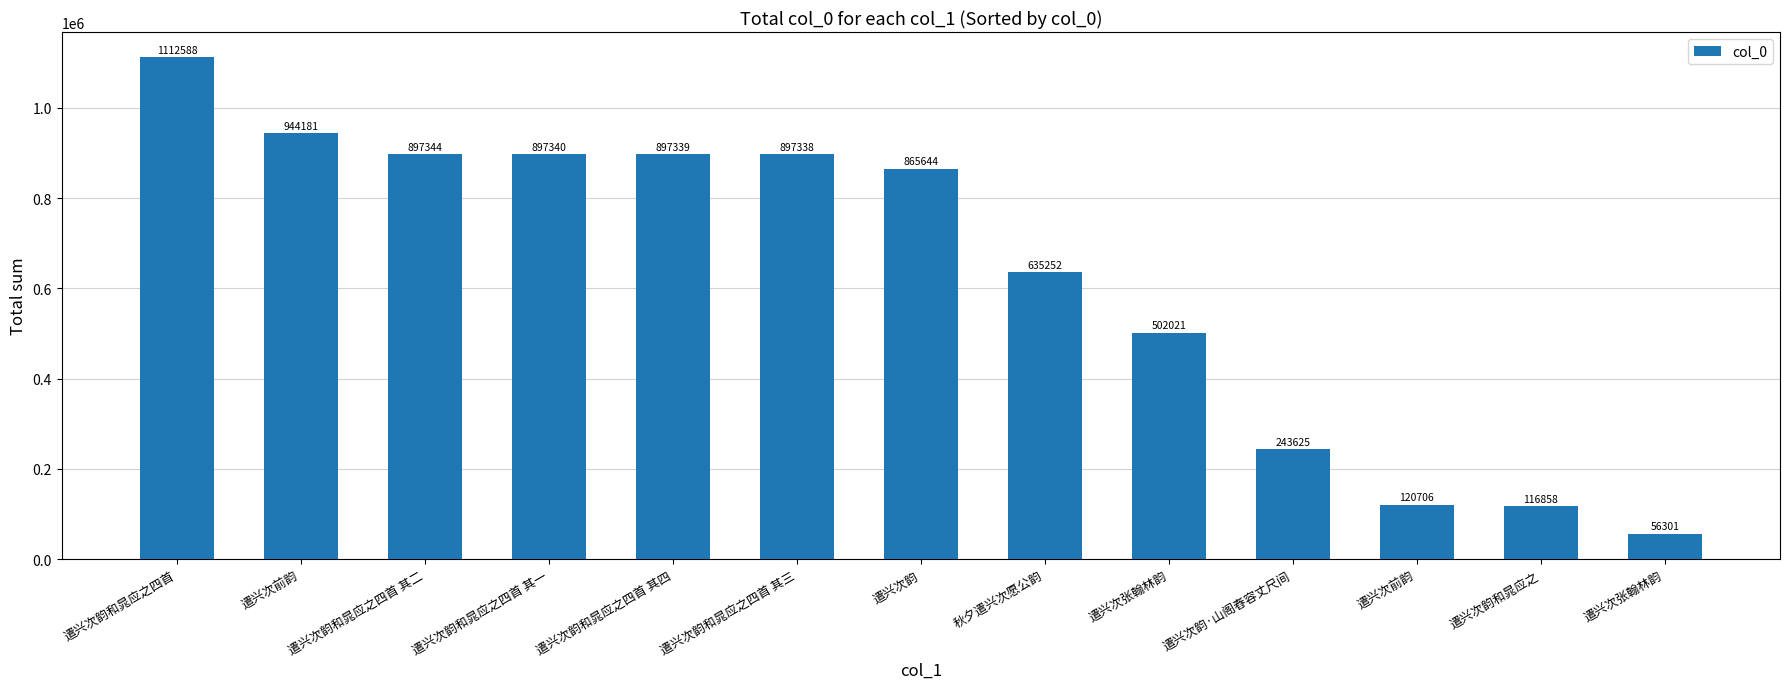

Where does the data first go above 865644?

遣兴次韵和晁应之四首